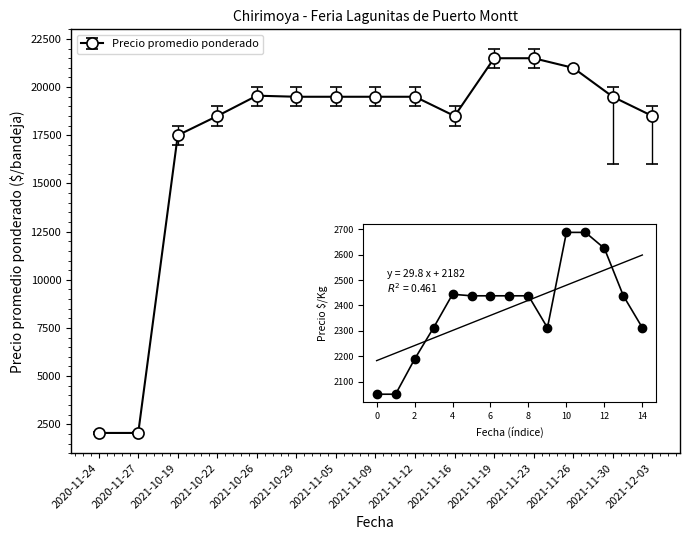

What is the difference between the maximum and second lowest values?

19450